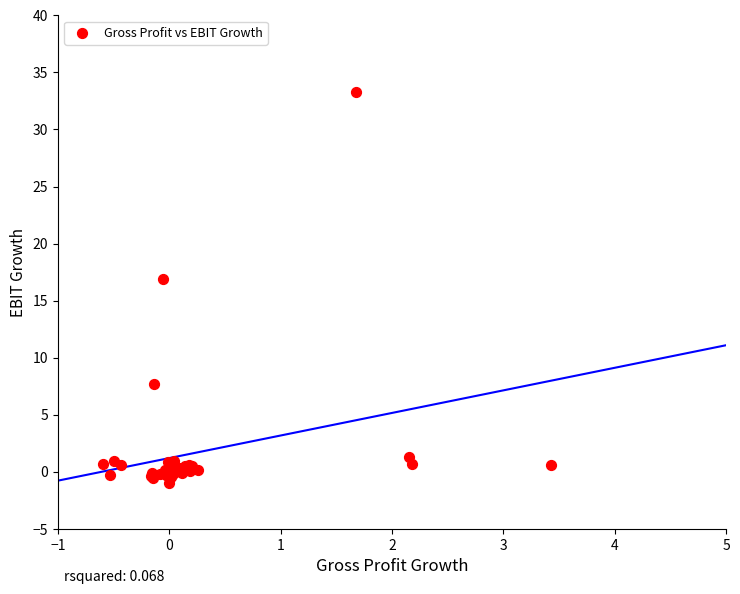

What Y value in the scatter plot is closest to 16?

16.9